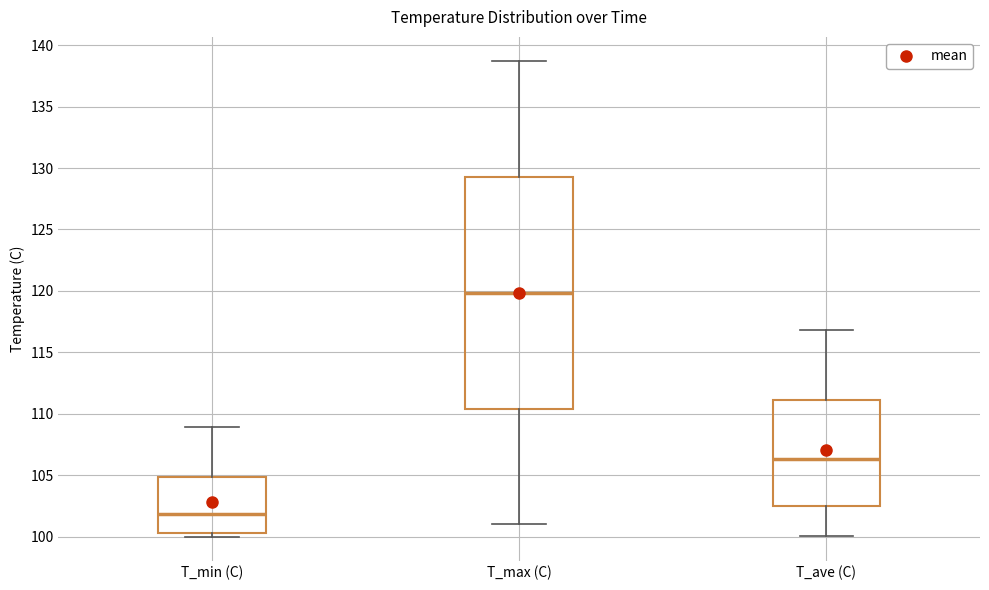

Reading left to right, transcribe this box plot: for each box, give where its median line is, the range the box spans, and where its two whiskers end, as read against the y-axis. The values are not printed on the chart, so give them approximately, as read against the axis.

T_min (C): median 102.0, box 100.5 to 105.0, whiskers 100.0 to 109.0
T_max (C): median 120.0, box 110.5 to 129.5, whiskers 101.0 to 138.5
T_ave (C): median 106.5, box 102.5 to 111.0, whiskers 100.0 to 117.0